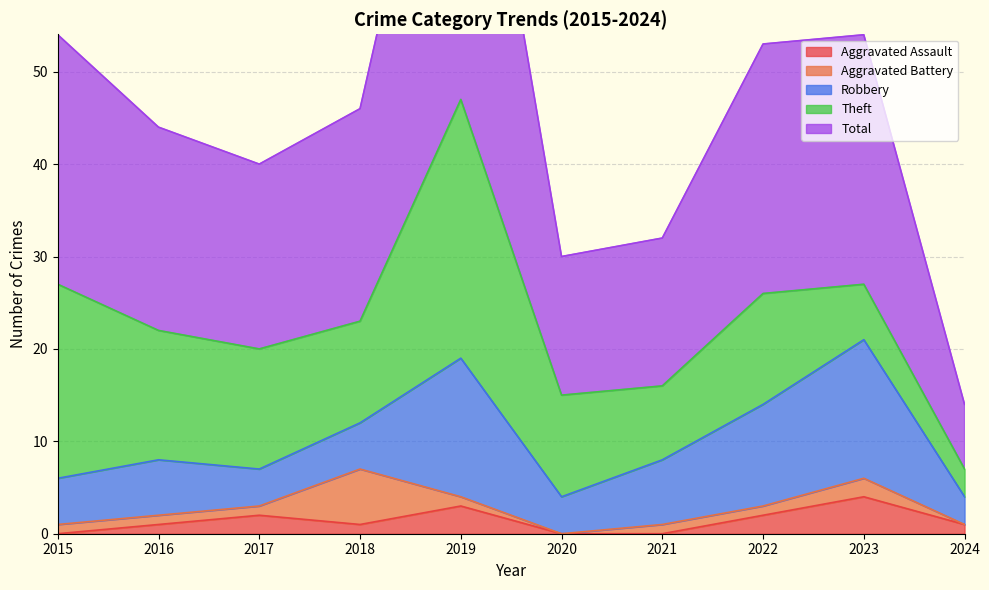

How many values in the Total series are below 23?

5